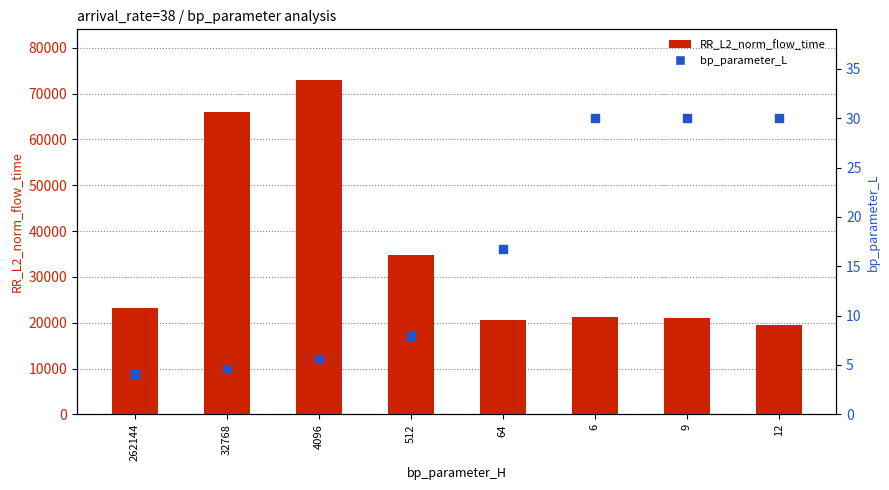

Which series has the largest Y range (max minus min)?

RR_L2_norm_flow_time